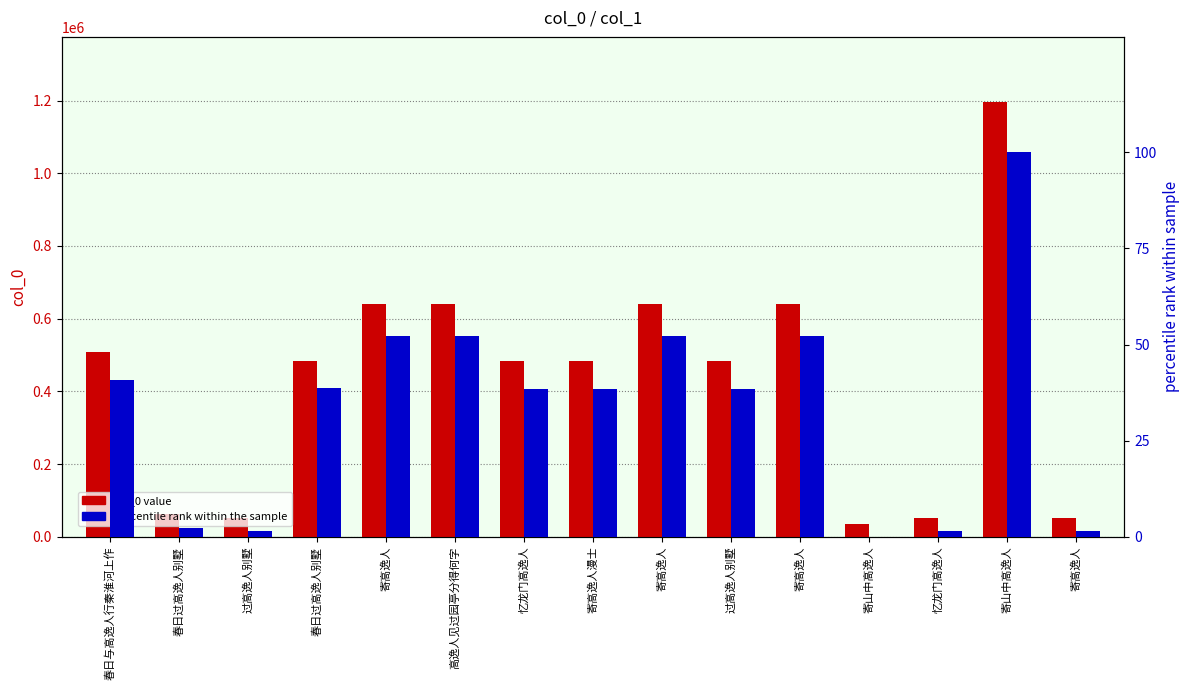

The col_0 value series shows 35230.0 at 寄山中高逸人. True or false?

True